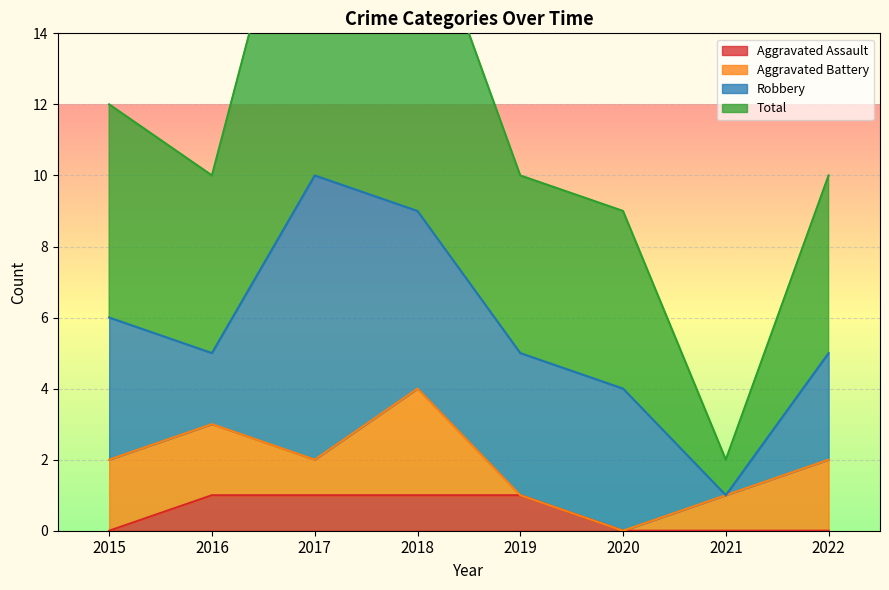

True or false: Aggravated Assault has a value of 2 at 2019.

False